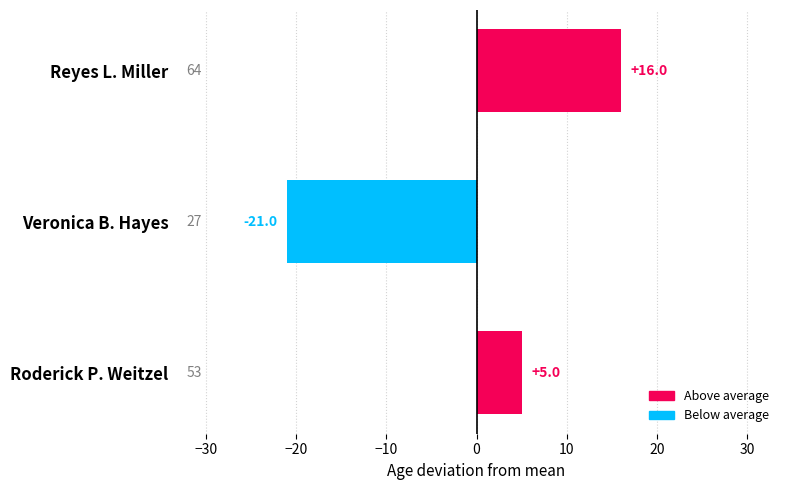

Which category has the highest value across all series?

Reyes L. Miller